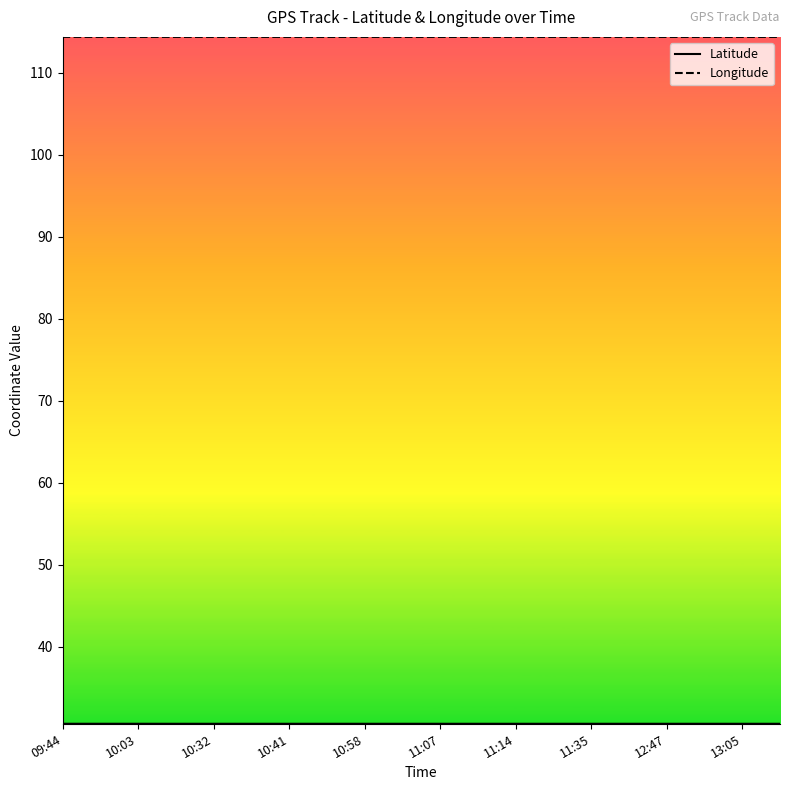

Which series has the largest total across all categories?

Longitude